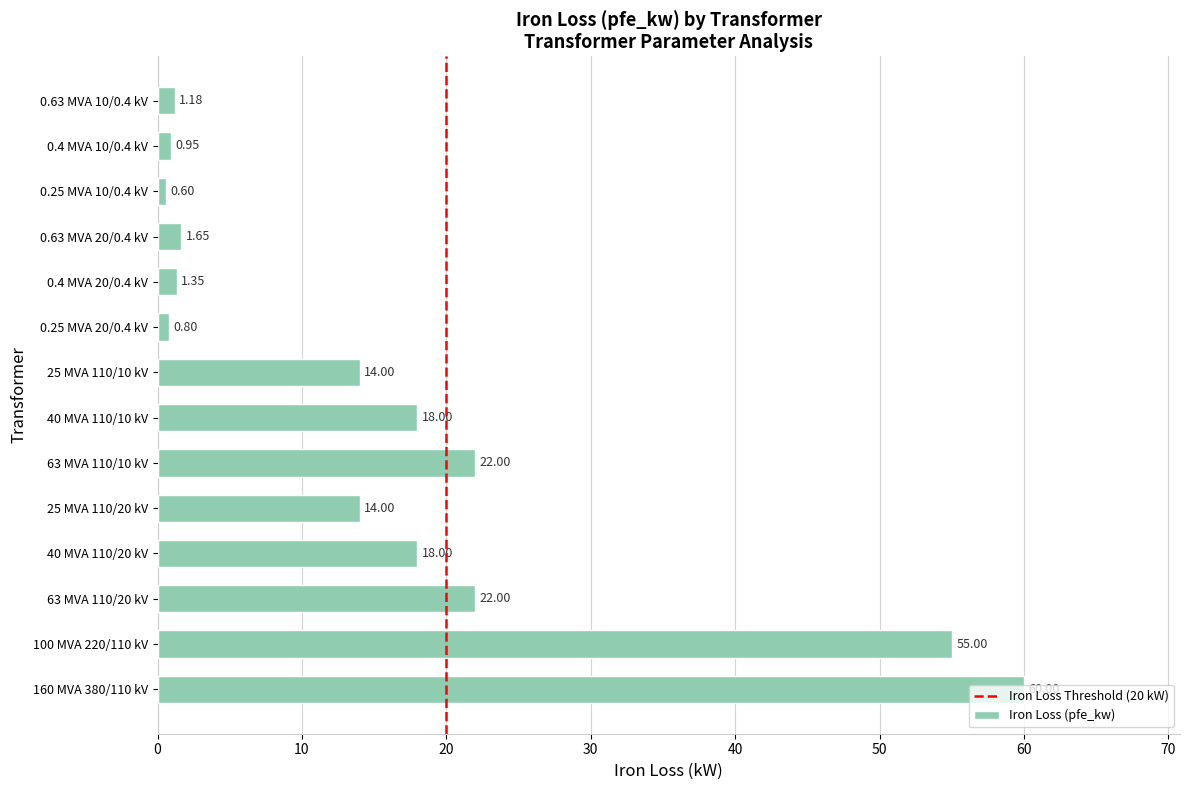

What is the difference between the values at 40 MVA 110/20 kV and 0.25 MVA 10/0.4 kV?

17.4